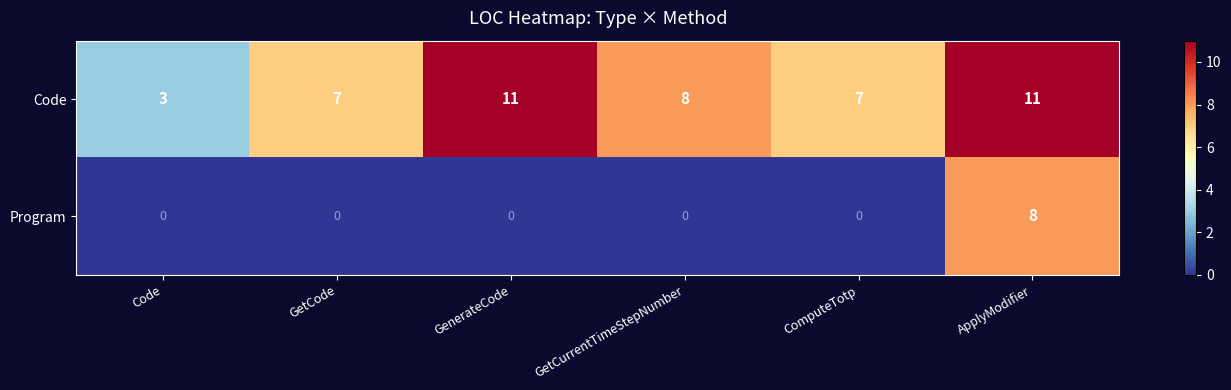

Reading left to right, extract all data points from this chart.

Code: Code=3	GetCode=7	GenerateCode=11	GetCurrentTimeStepNumber=8	ComputeTotp=7	ApplyModifier=11
Program: Code=0	GetCode=0	GenerateCode=0	GetCurrentTimeStepNumber=0	ComputeTotp=0	ApplyModifier=8